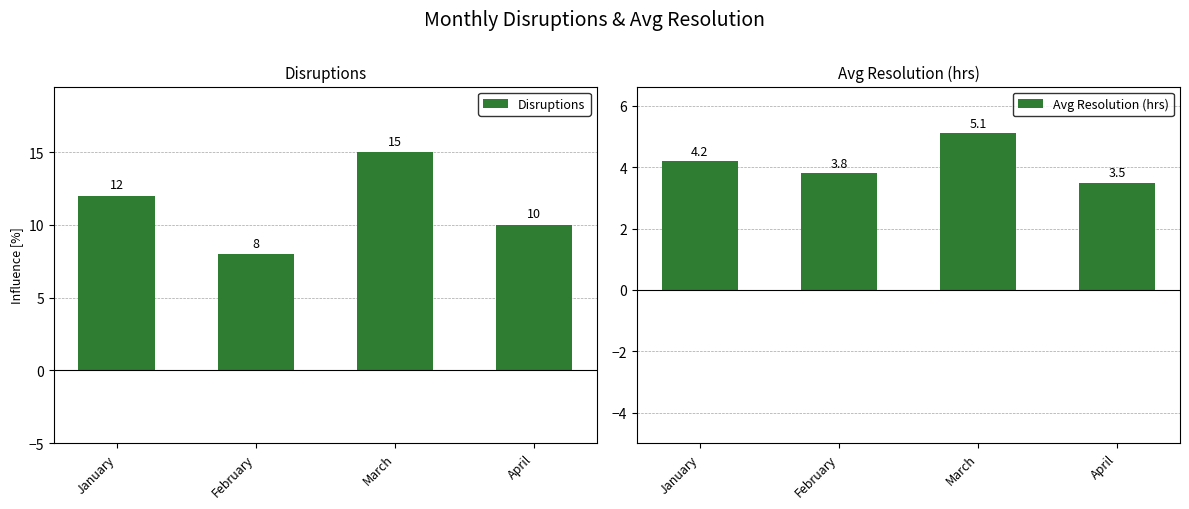

What is the maximum value shown in the chart?

15.0